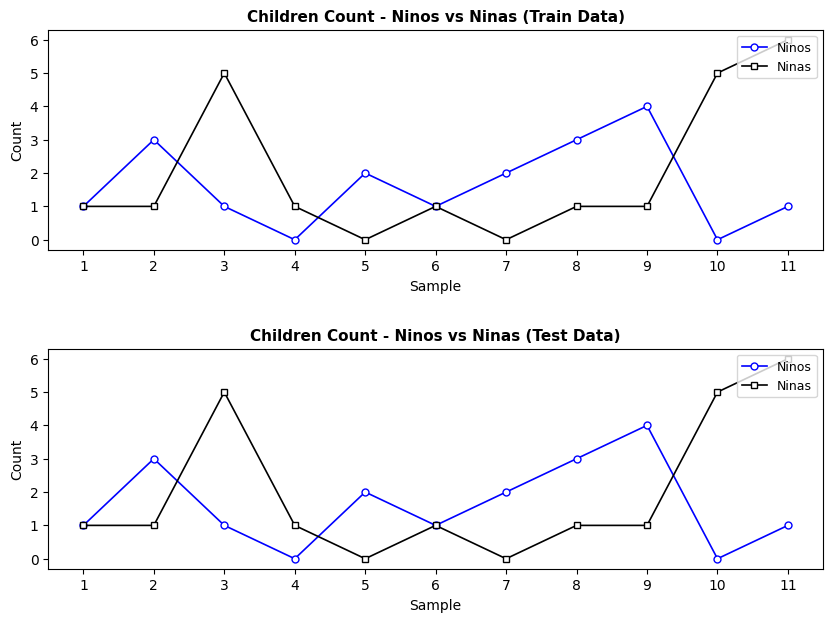

Reading left to right, extract all data points from this chart.

Ninos: 1	3	1	0	2	1	2	3	4	0	1
Ninas: 1	1	5	1	0	1	0	1	1	5	6